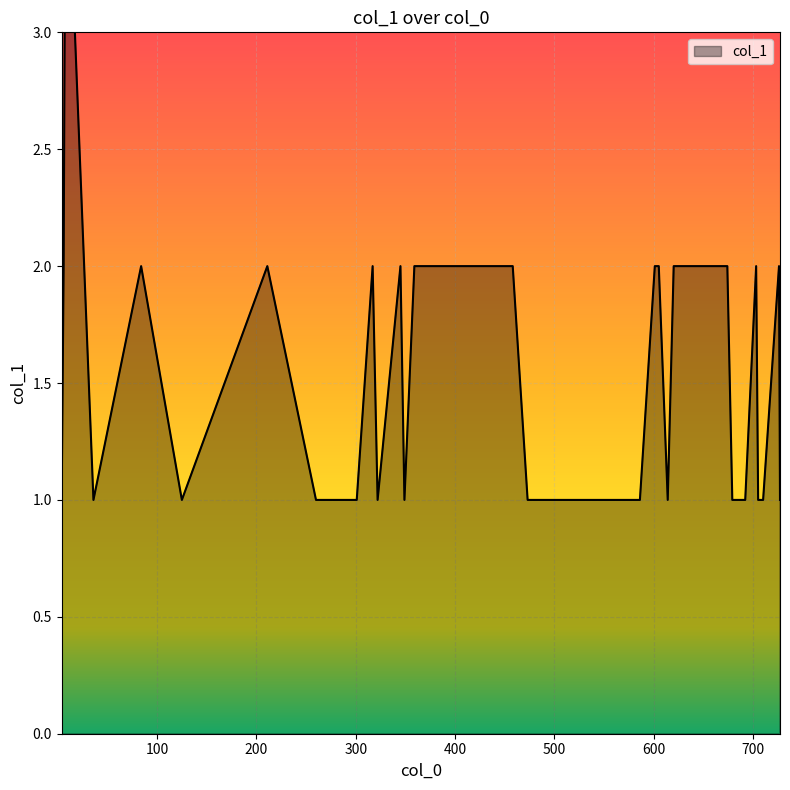

At which category does the data reach its first local valley?

36